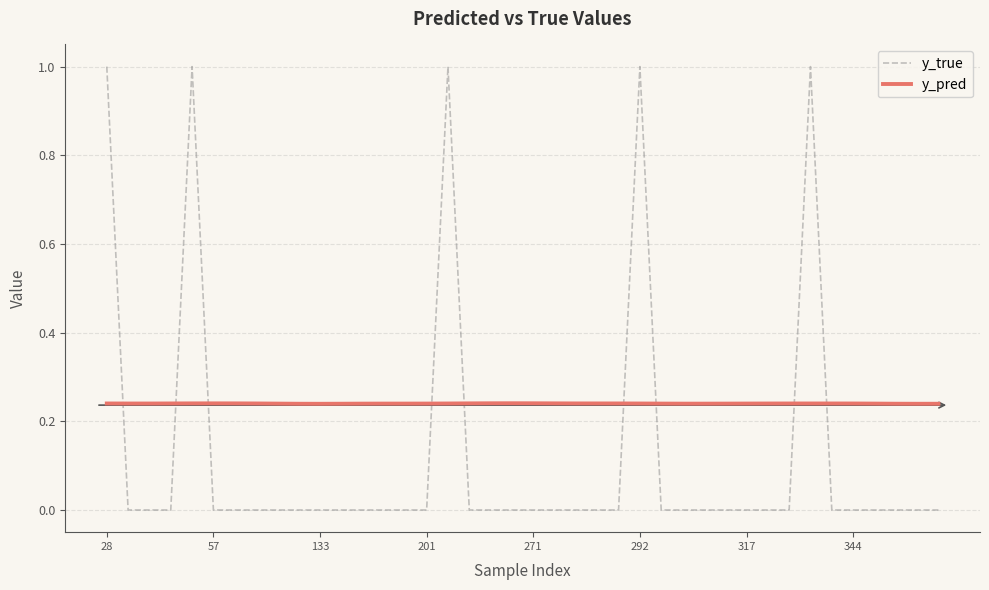

List the series in order of their peak value, lowest first.

y_pred, y_true